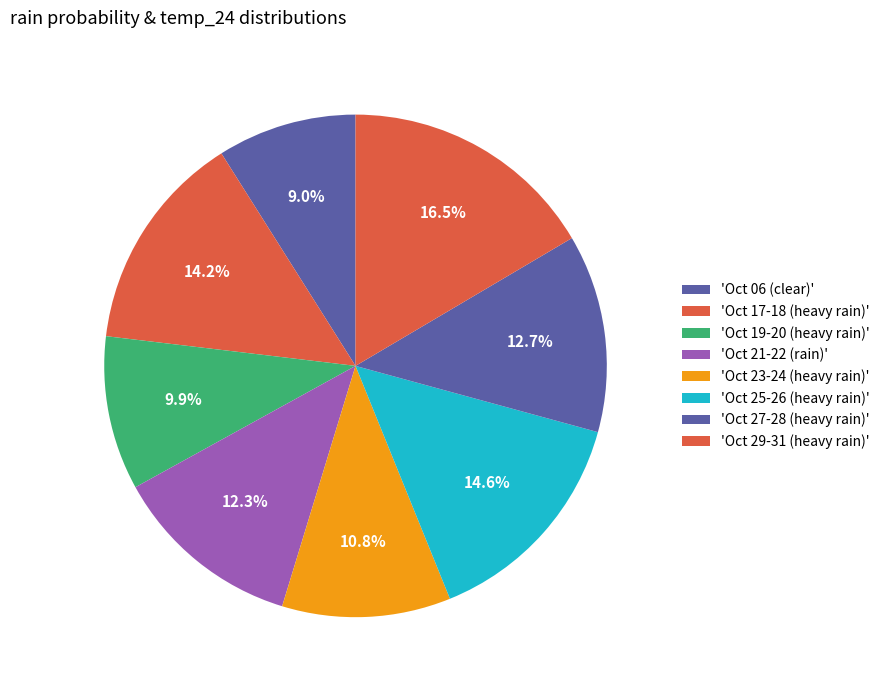

How many slices are in this pie chart?

8